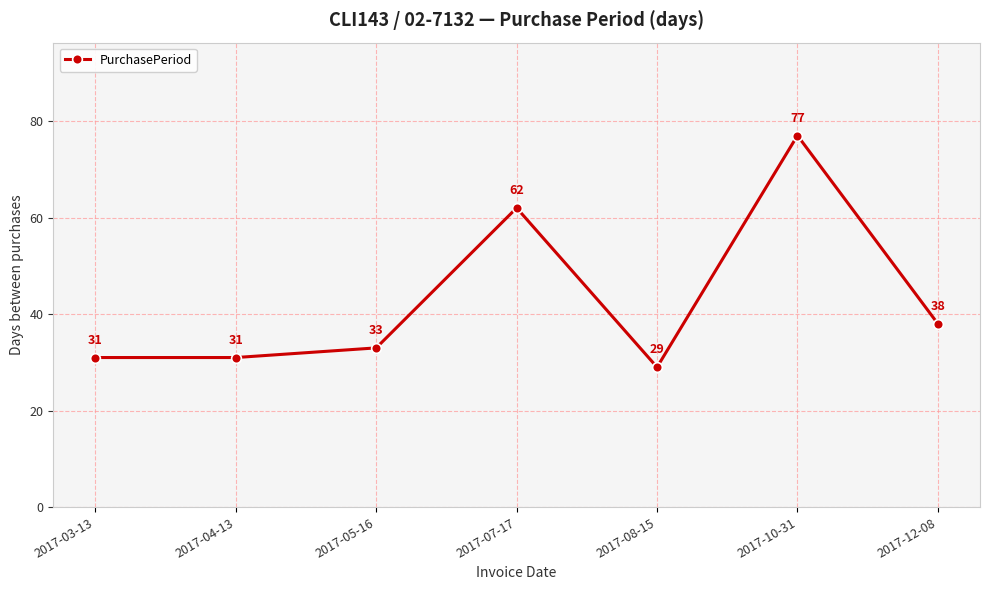

What is the sum of the values at 2017-05-16 and 2017-04-13?

64